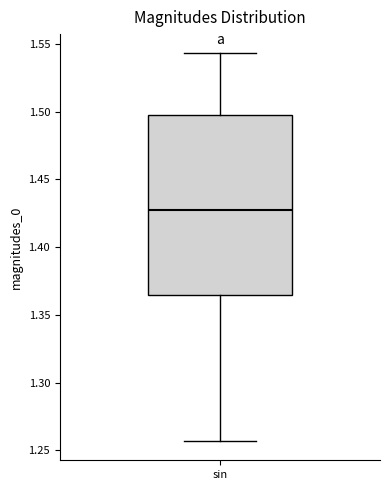

Transcribe this box plot: give where the median line is, the range the box spans, and where the two whiskers end, as read against the y-axis. The values are not printed on the chart, so give them approximately, as read against the axis.

median 1.425, box 1.365 to 1.495, whiskers 1.255 to 1.545